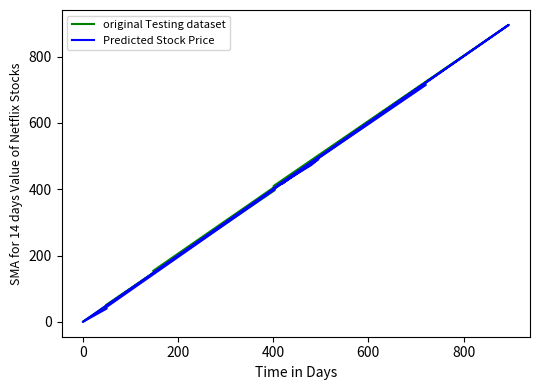

How many lines are shown in the chart?

2